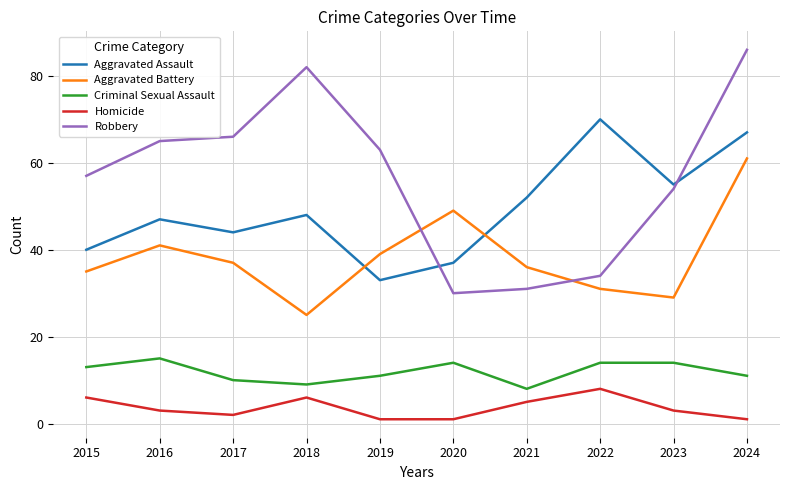

The value of Aggravated Assault at 2021 is 25. True or false?

False